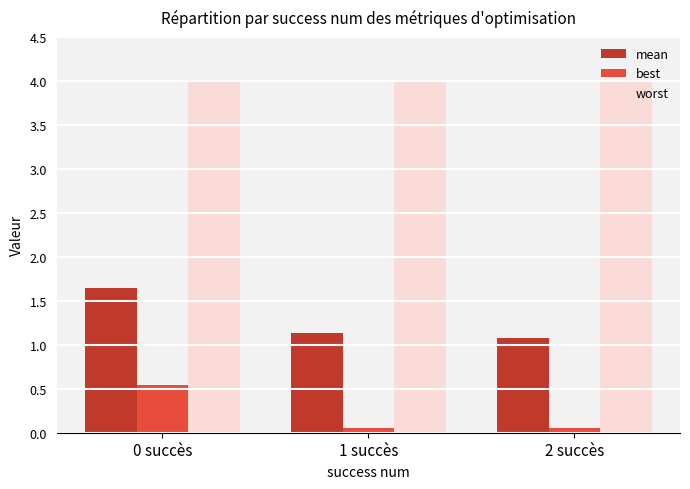

Which series has the largest range (max minus min)?

mean